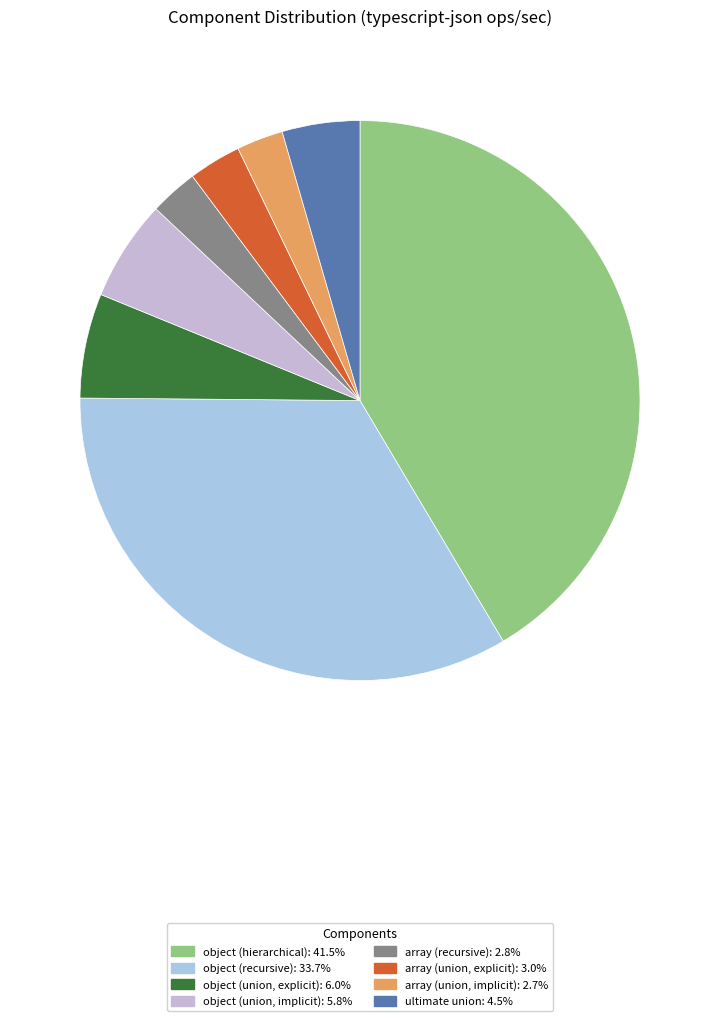

What portion of the pie excludes ultimate union?

95.5%